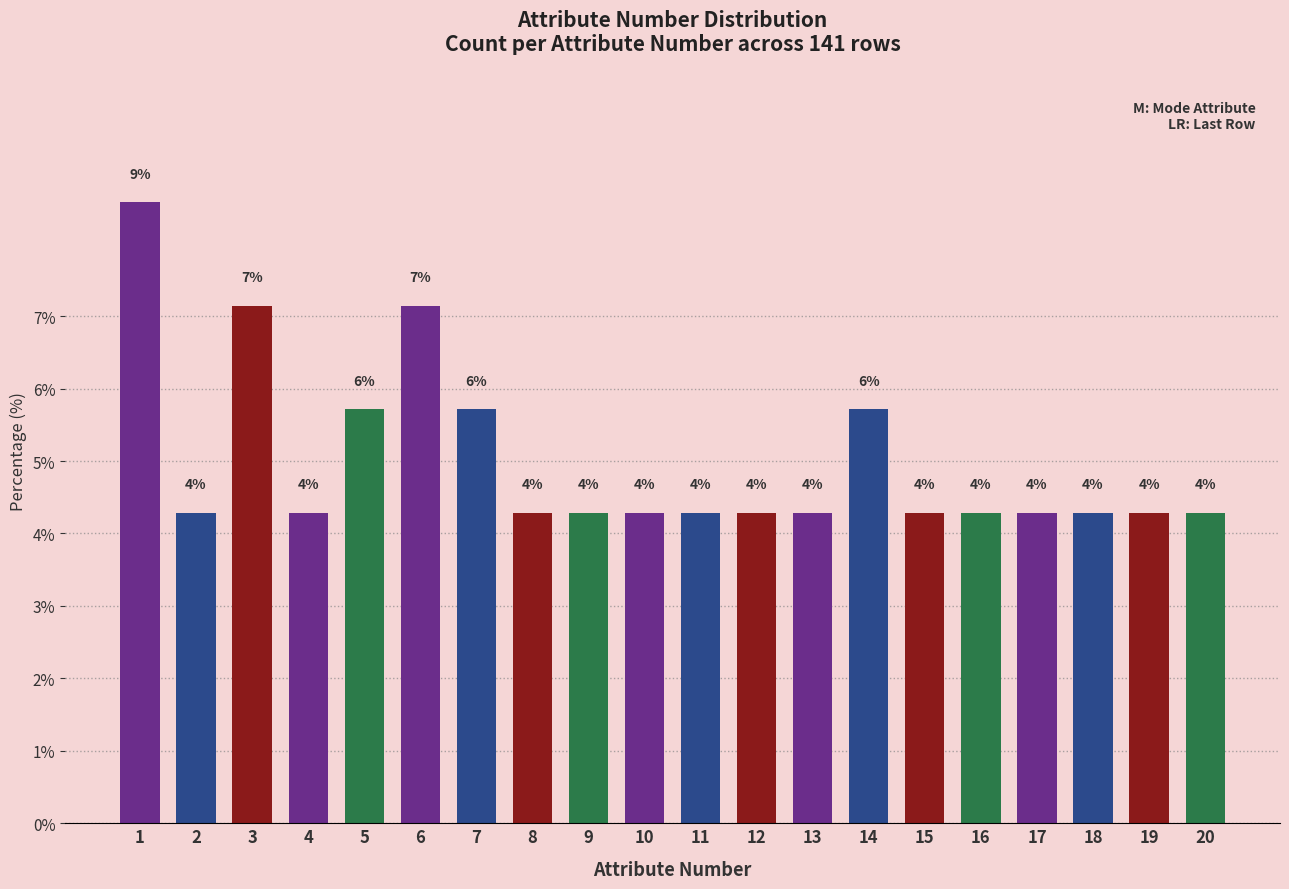

Are the bars horizontal?

No